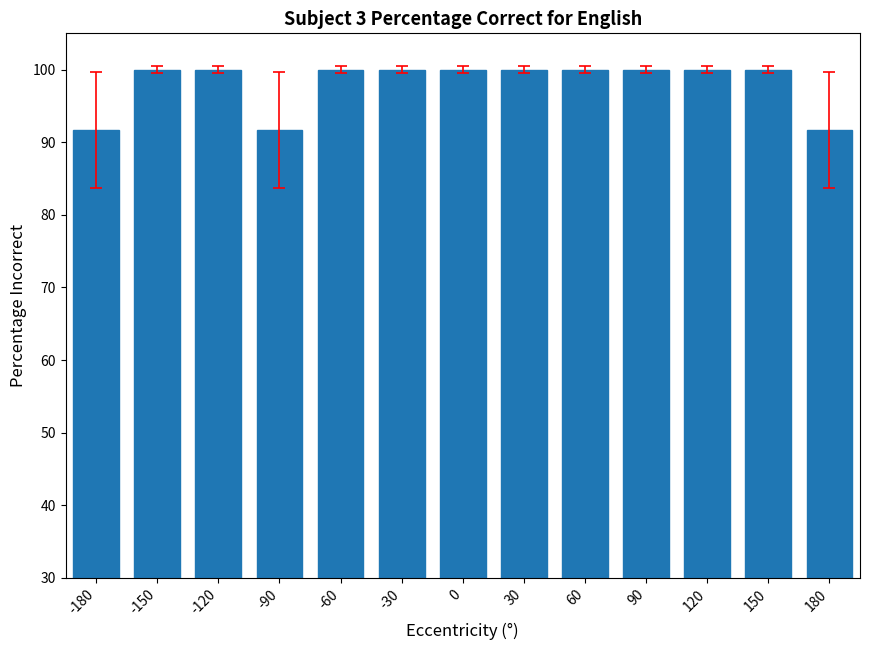

Read the value at -60.

100.0